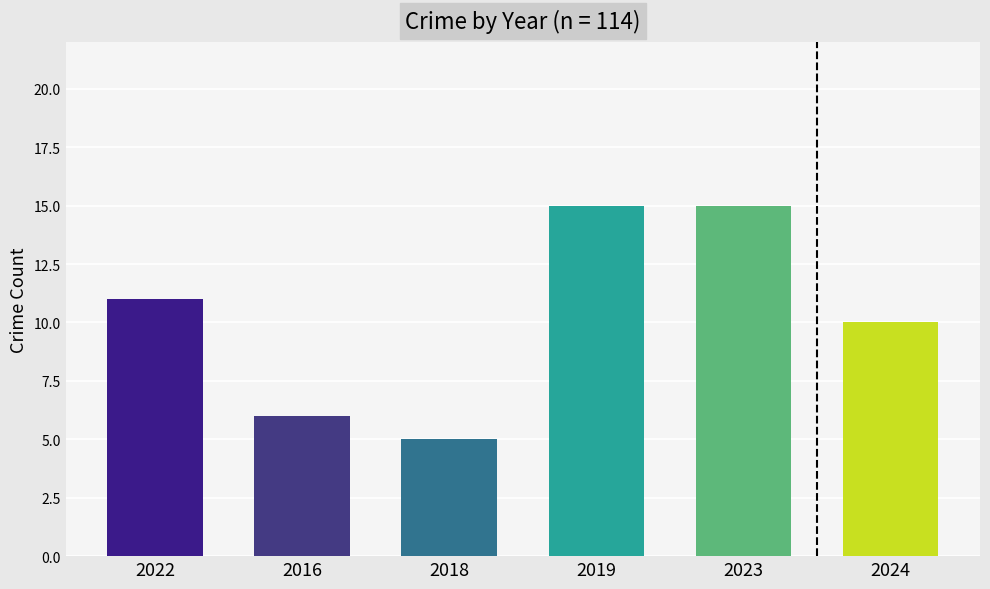

Read the value at 2016.

6